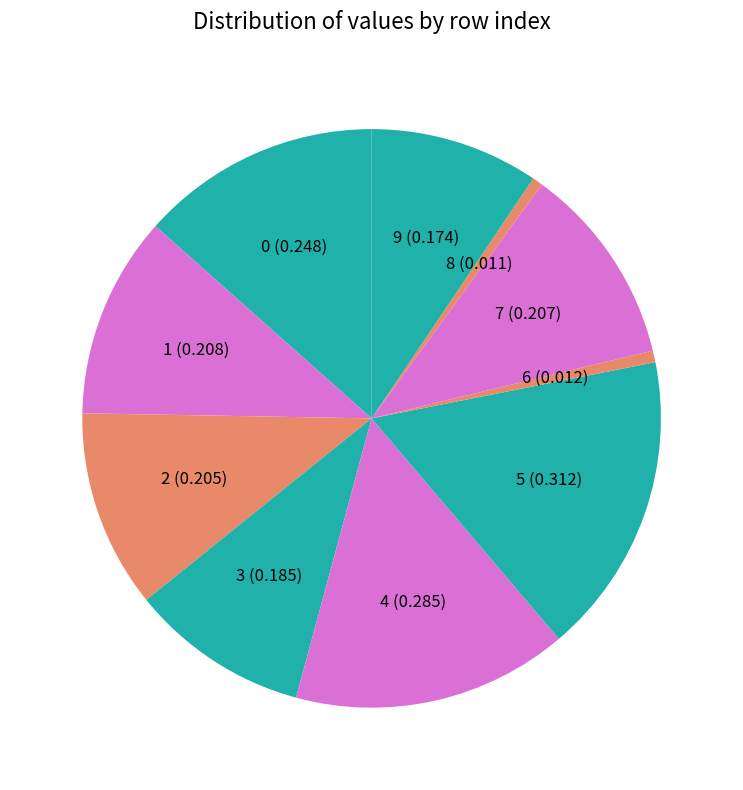

Count the number of slices in the pie.

10